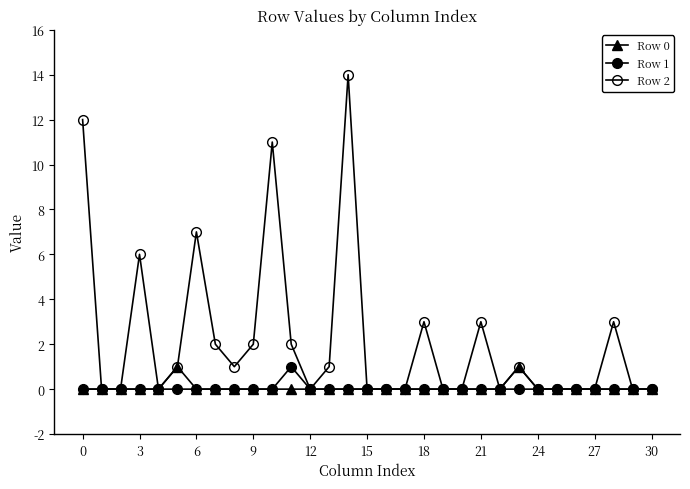

True or false: Row 0 and Row 1 intersect in this chart.

False